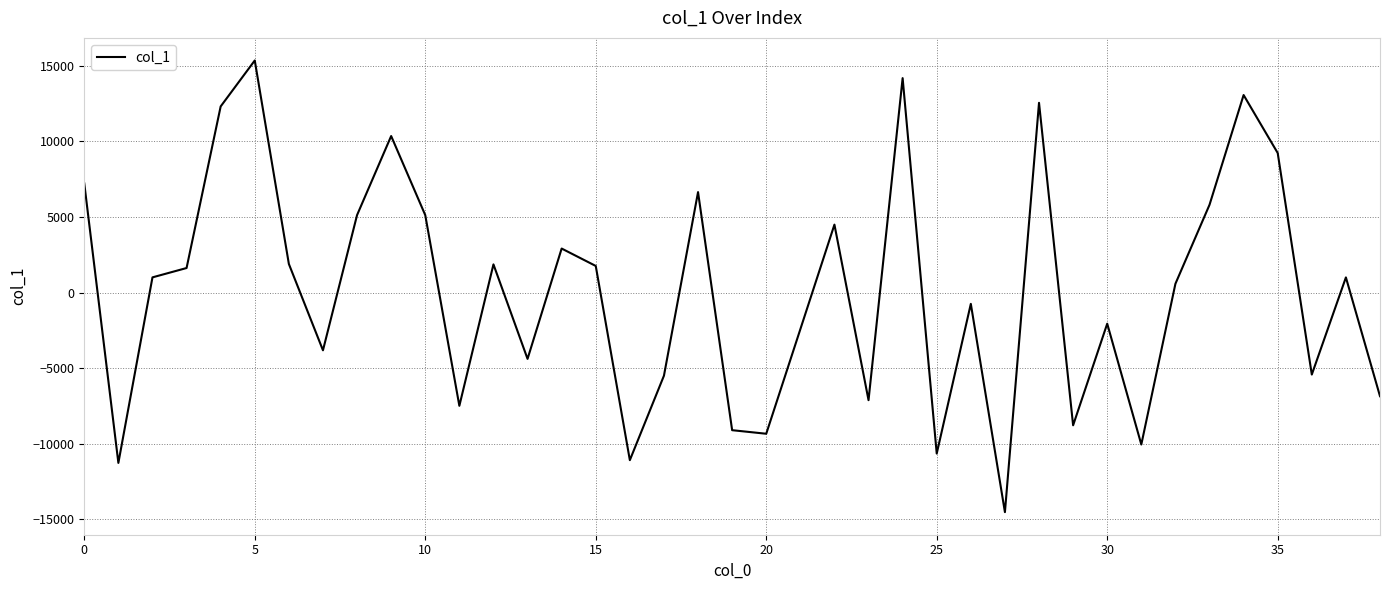

What is the maximum value shown in the chart?

15358.3